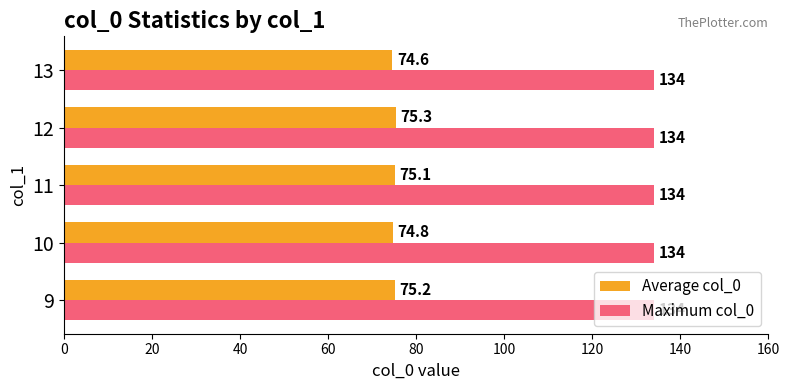

Rank the series by their average value, from highest to lowest.

Maximum col_0, Average col_0